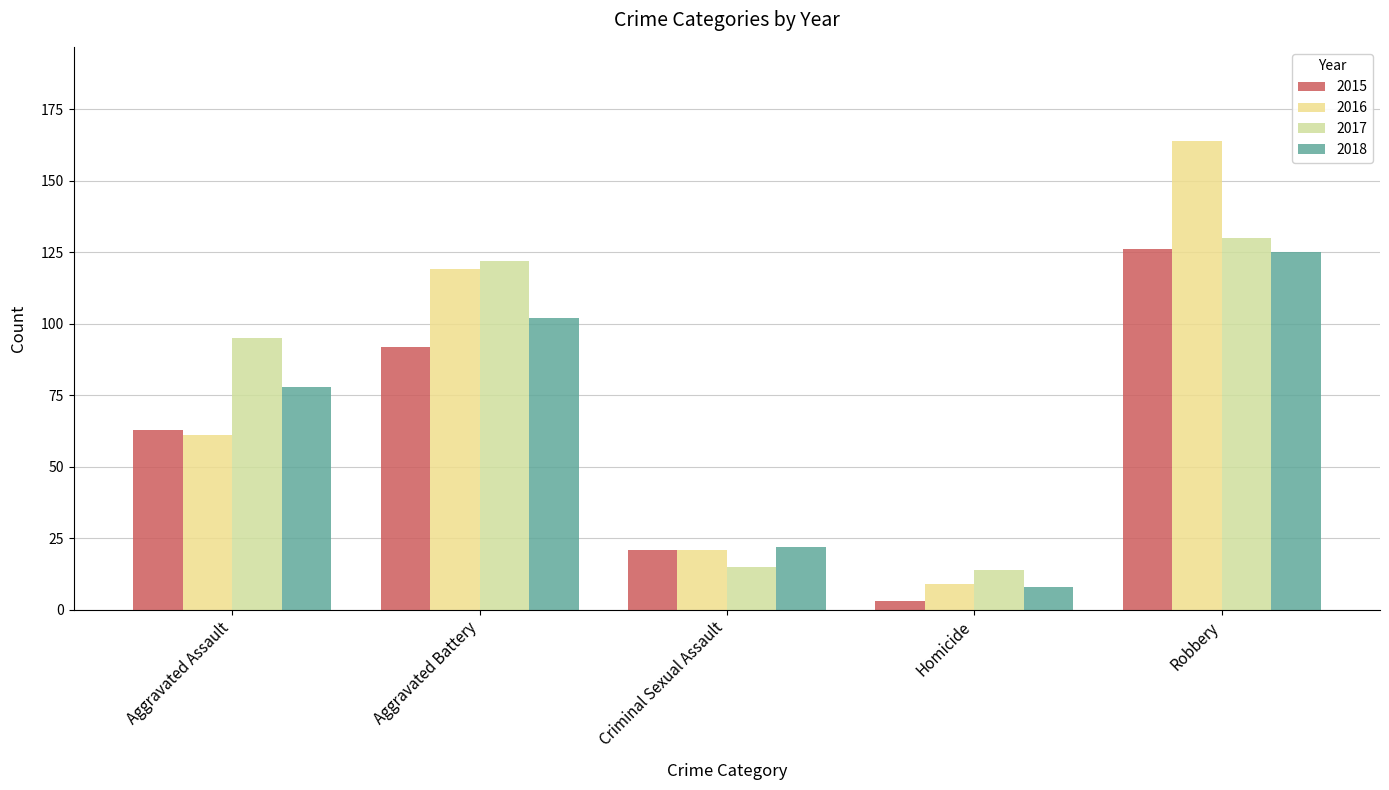

What is the difference between the highest and lowest values at Aggravated Assault?

34